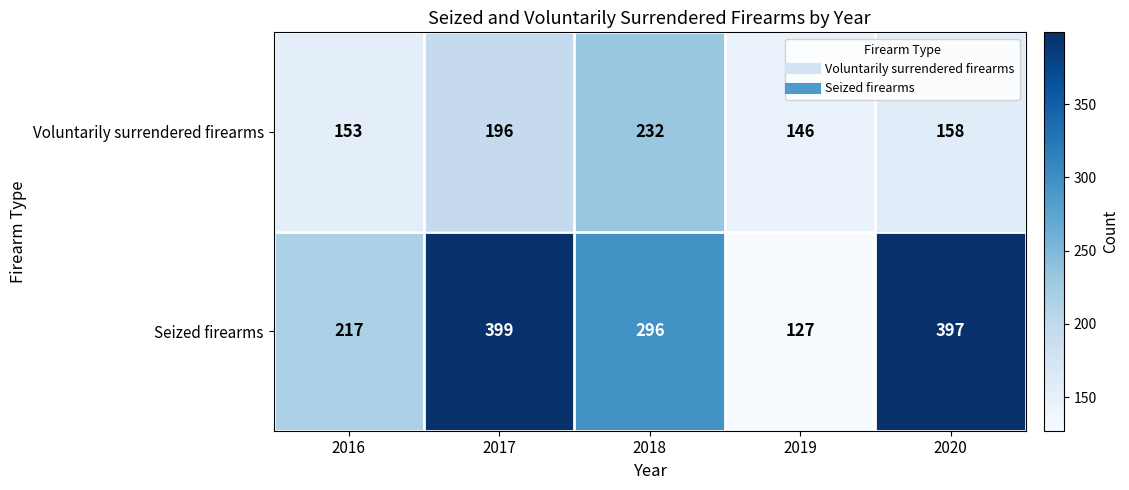

Is it true that Voluntarily surrendered firearms equals 217 at 2020?

False